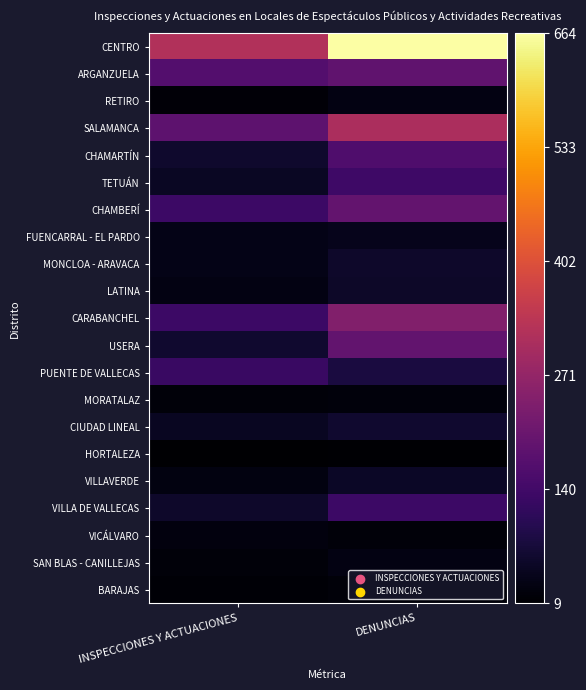

What is the greatest value displayed?

664